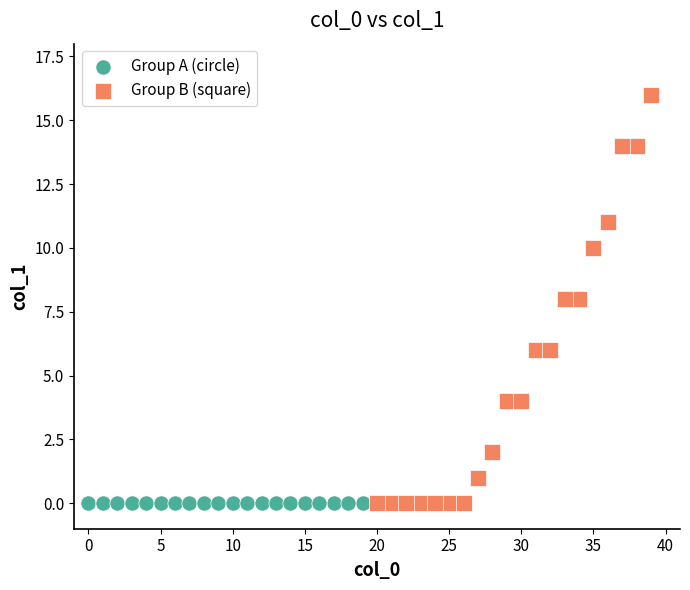

Which series reaches the maximum Y coordinate?

Group B (square)